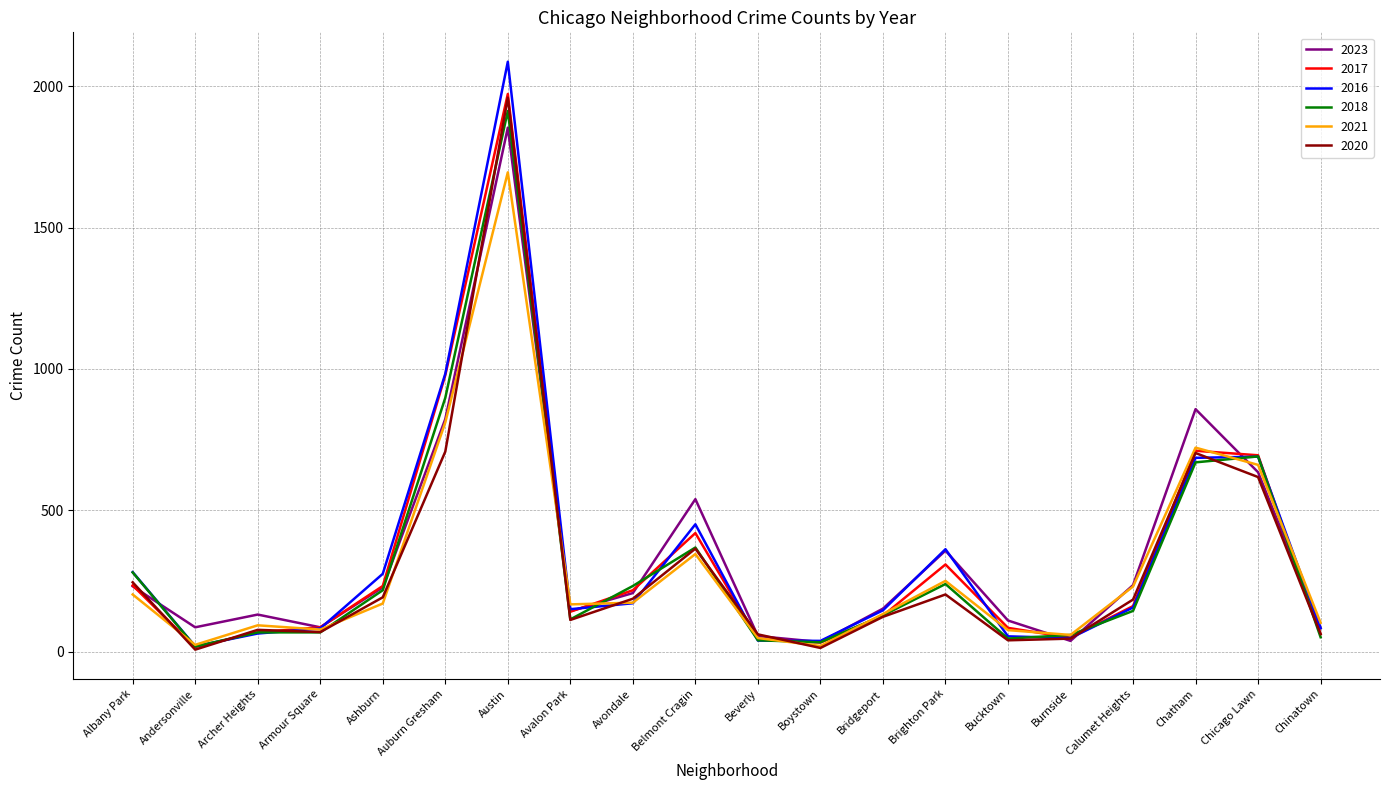

Where does the 2017 series first go above 162?

Albany Park